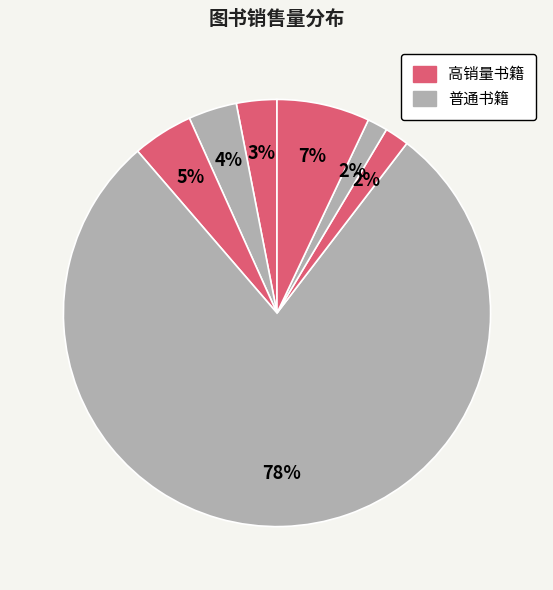

To the nearest percent, what is the average slice percentage?

14%